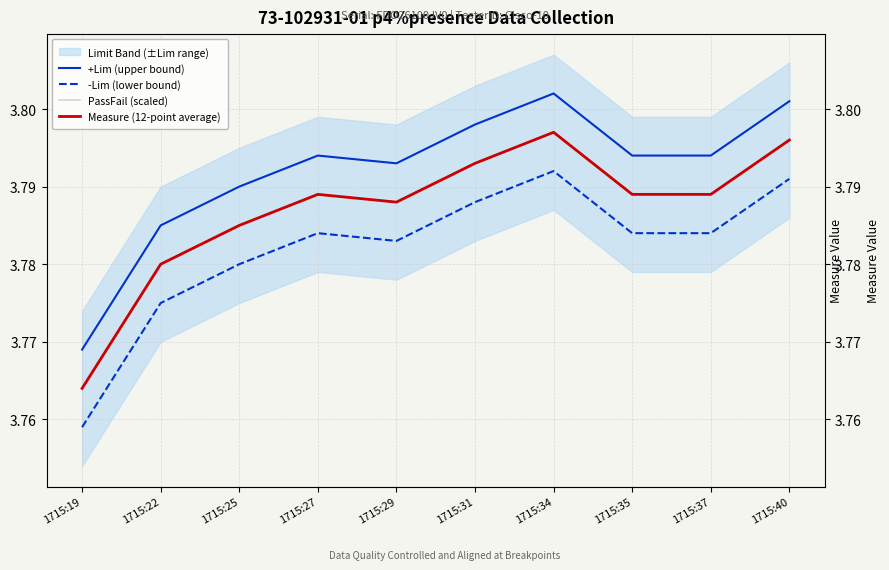

Which category has the lowest value in the Measure (12-point average) series?

1715:19